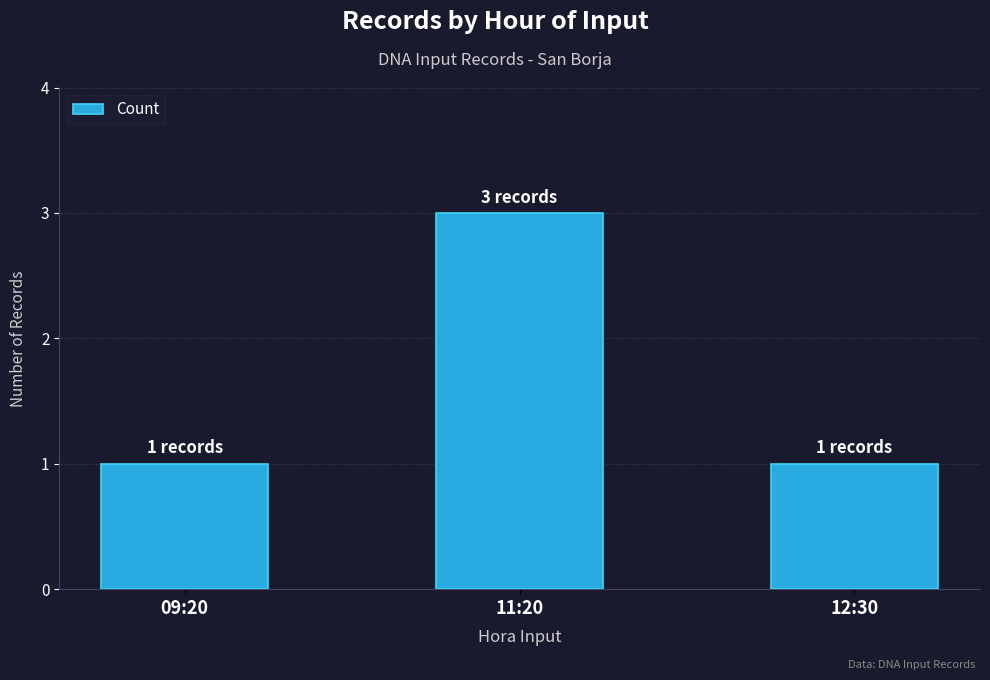

How many distinct data groups are displayed?

1